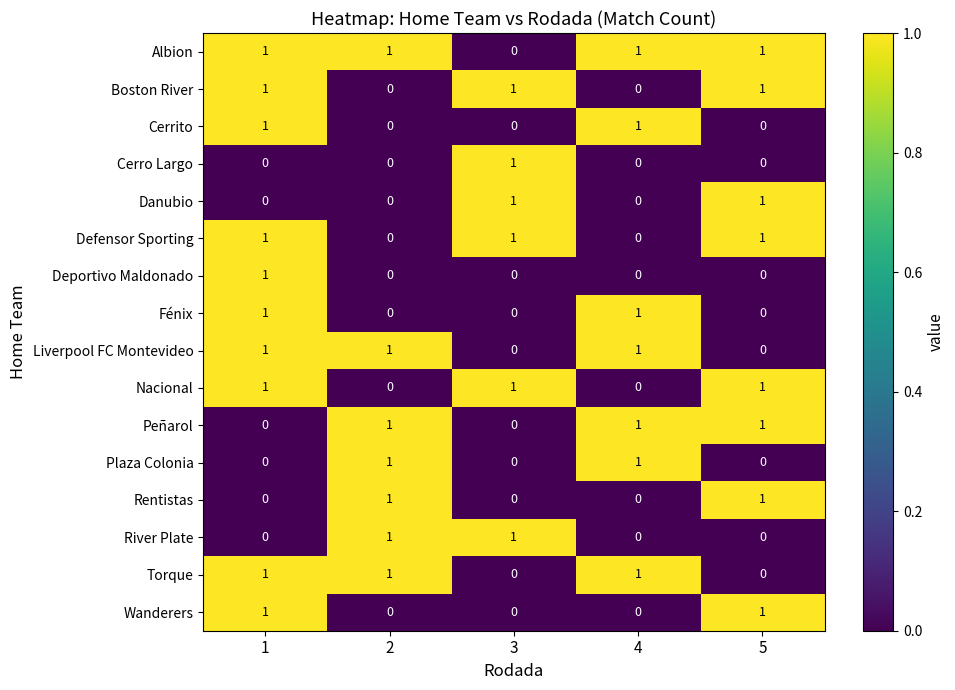

What is the total value across all series at 4?

7